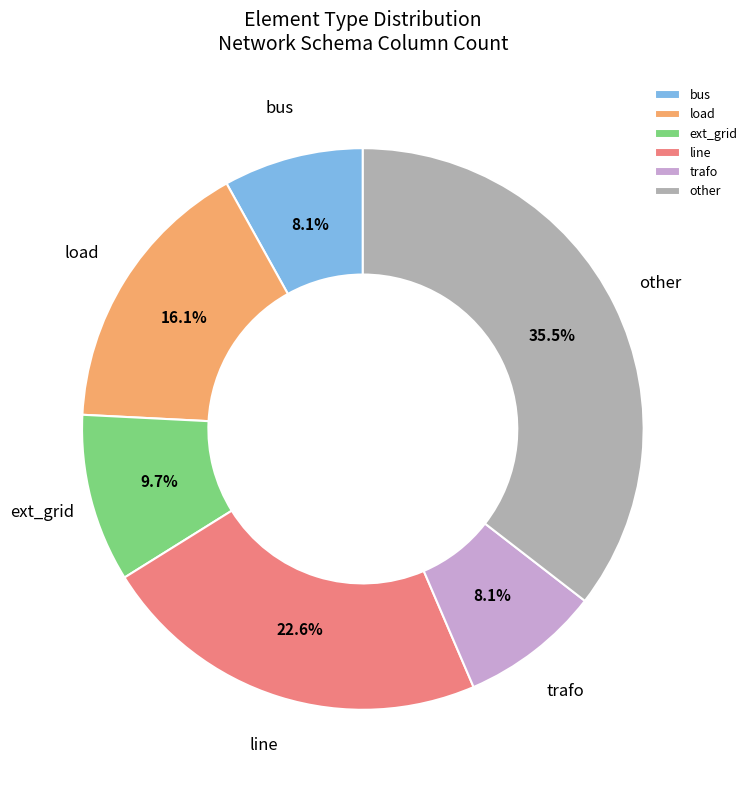

How many segments does this pie chart have?

6